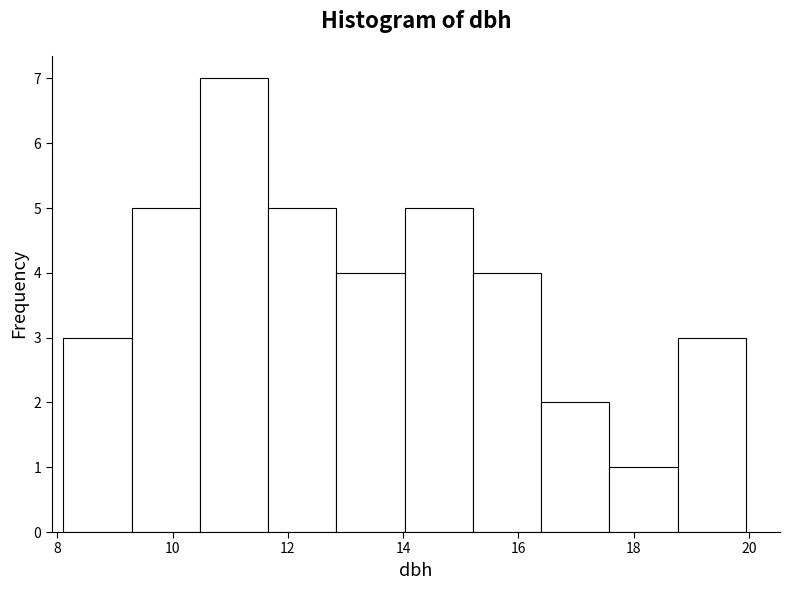

Reading left to right, transcribe this chart: for each bar, give the range it covers on the x-axis and its height. Neither the bar edges nor the heights are printed on the chart, so give them approximately, as read against the axes.

8.2 to 9.2: 3
9.2 to 10.4: 5
10.4 to 11.6: 7
11.6 to 12.8: 5
12.8 to 14.0: 4
14.0 to 15.2: 5
15.2 to 16.4: 4
16.4 to 17.6: 2
17.6 to 18.8: 1
18.8 to 20.0: 3